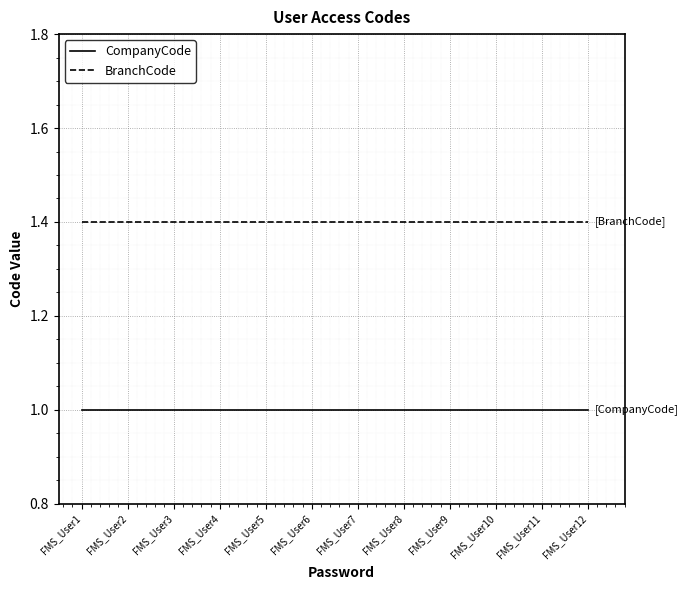

Reading left to right, extract all data points from this chart.

CompanyCode: 1.0	1.0	1.0	1.0	1.0	1.0	1.0	1.0	1.0	1.0	1.0	1.0
BranchCode: 1.4	1.4	1.4	1.4	1.4	1.4	1.4	1.4	1.4	1.4	1.4	1.4